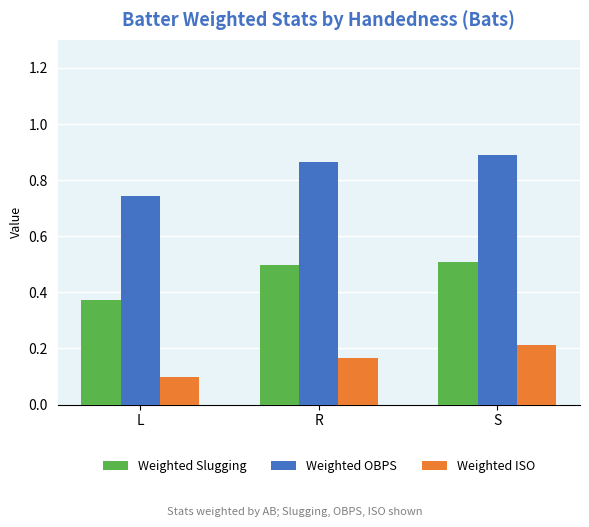

Are the bars horizontal?

No